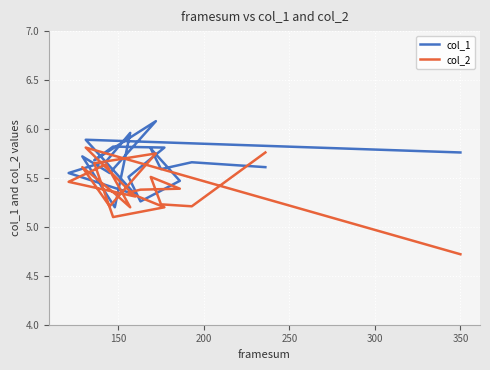

True or false: col_1 has a value of 7.3 at 250.

False